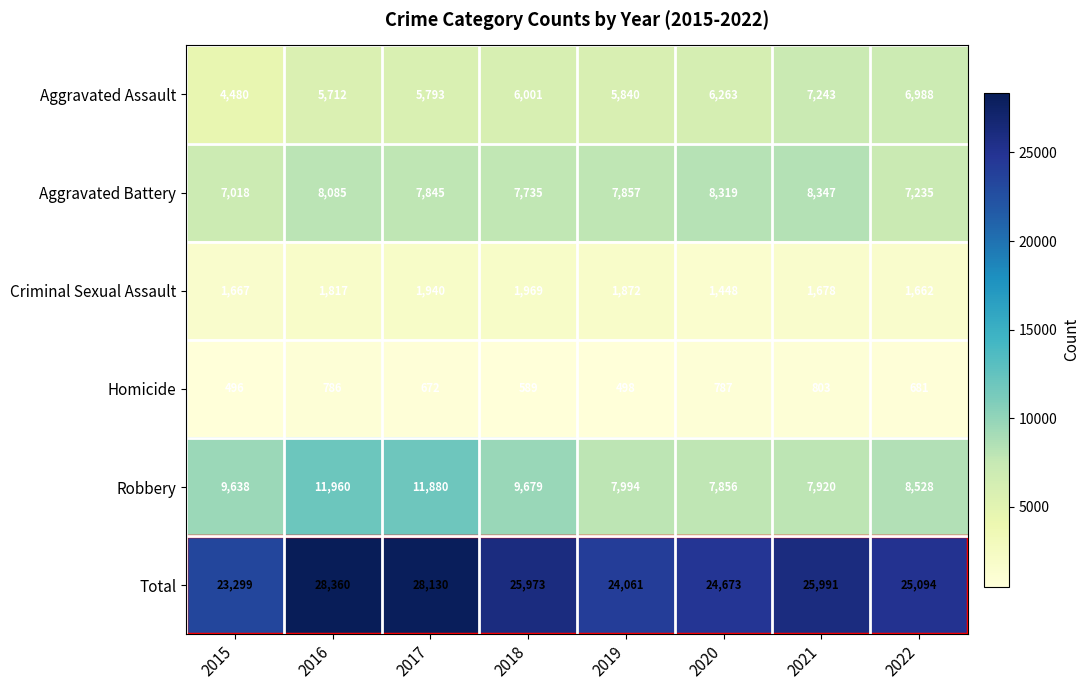

Is it true that Total equals 16200 at 2018?

False